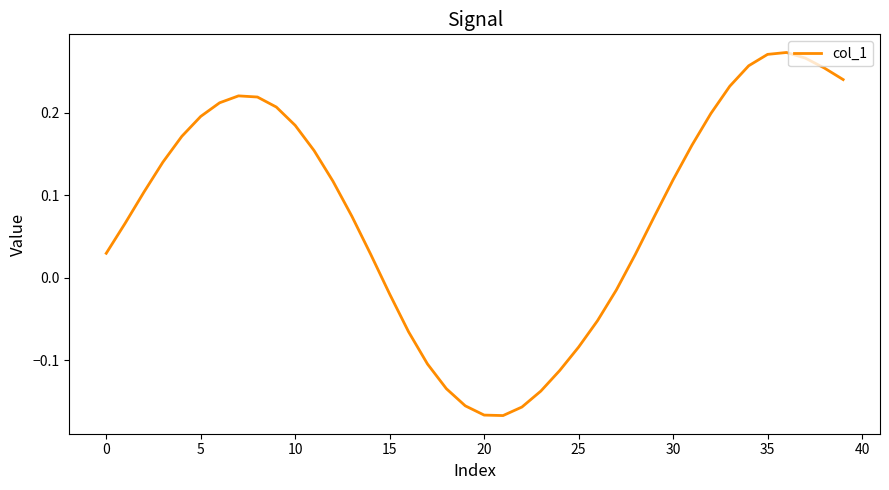

What is the difference between the maximum and minimum values?

0.4